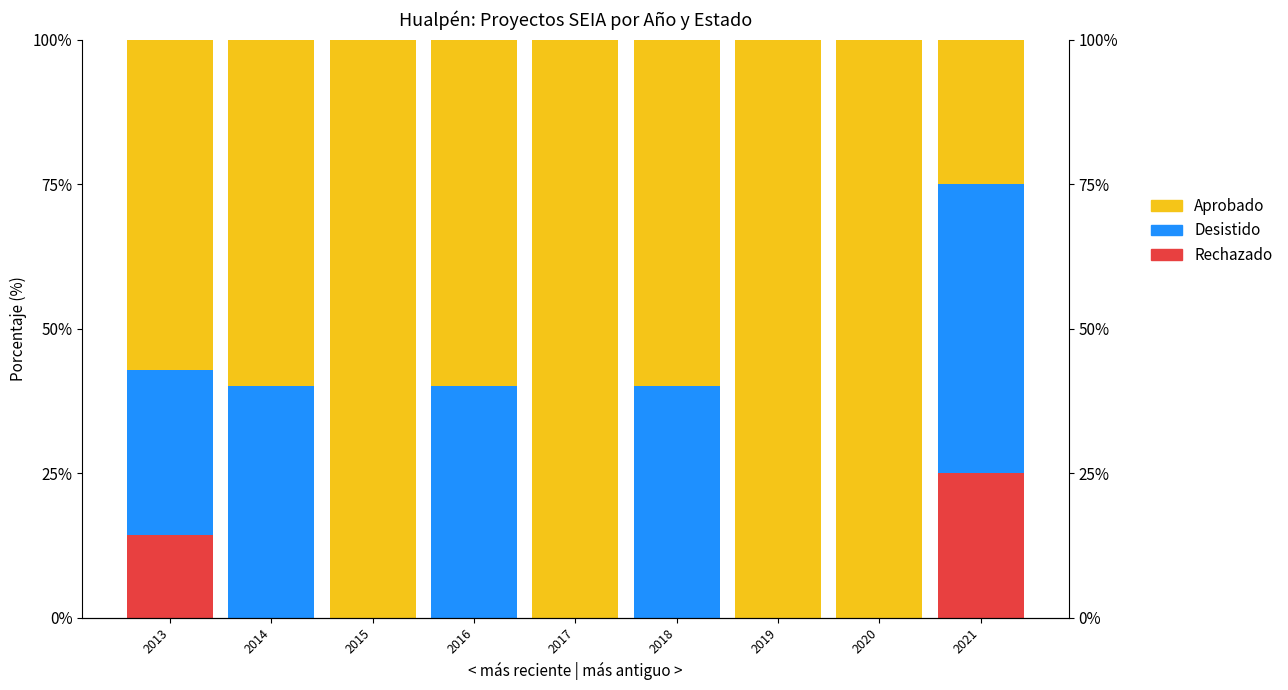

Count the Desistido values in the range 0 to 40.

8